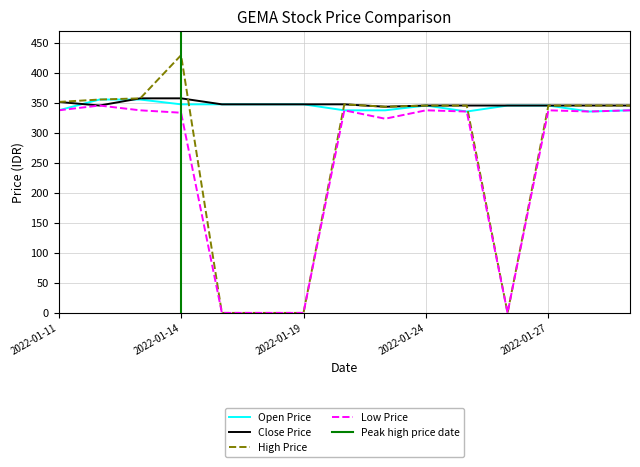

List the labels in order of open_prc value, largest first.

2022-01-12, 2022-01-13, 2022-01-14, 2022-01-17, 2022-01-18, 2022-01-19, 2022-01-24, 2022-01-26, 2022-01-27, 2022-01-11, 2022-01-20, 2022-01-21, 2022-01-31, 2022-01-25, 2022-01-28